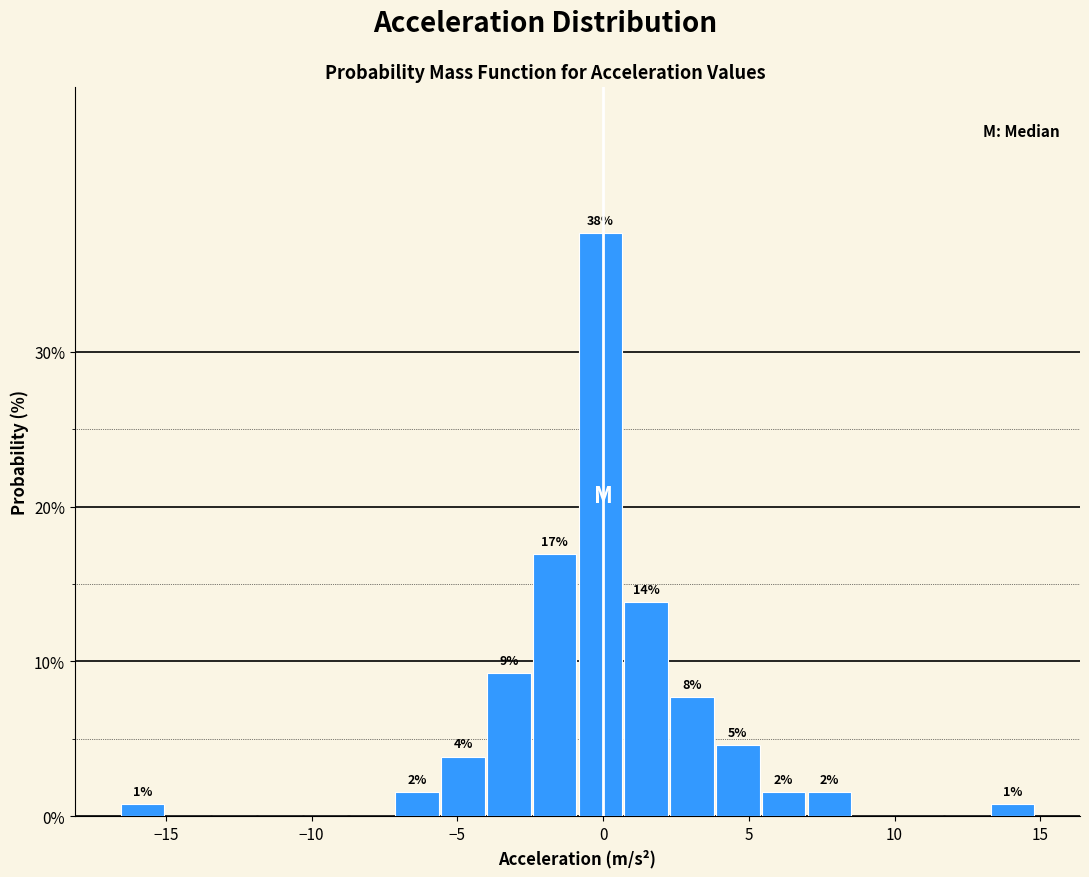

Around what value on the x-axis is the tallest bar? Give the approximate position of its centre, as read against the axis.

0.0